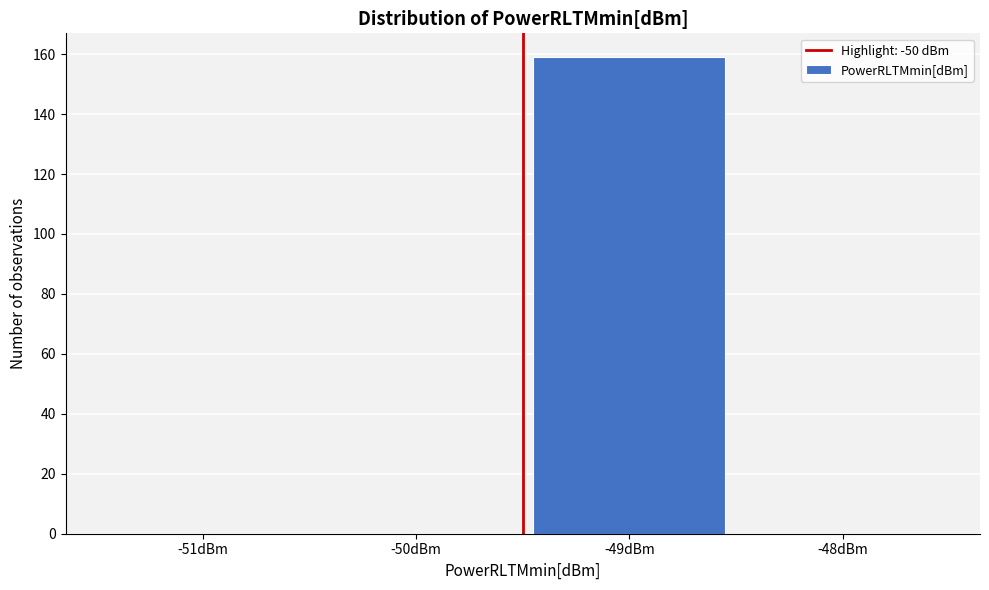

Reading left to right, list all the values displayed in this chart.

-51dBm=0	-50dBm=0	-49dBm=159	-48dBm=0